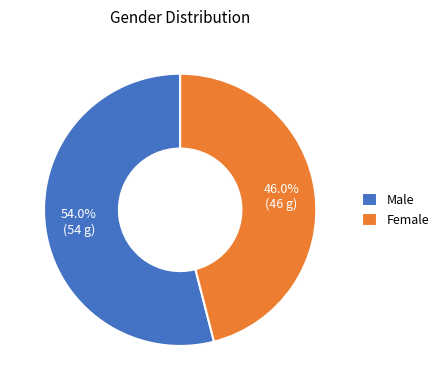

Combined, do Male and Female account for over 50%?

Yes